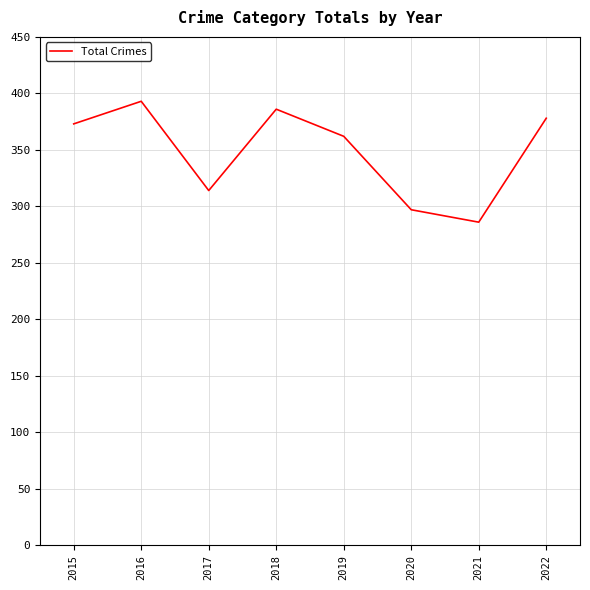

What is the minimum value shown in the chart?

286